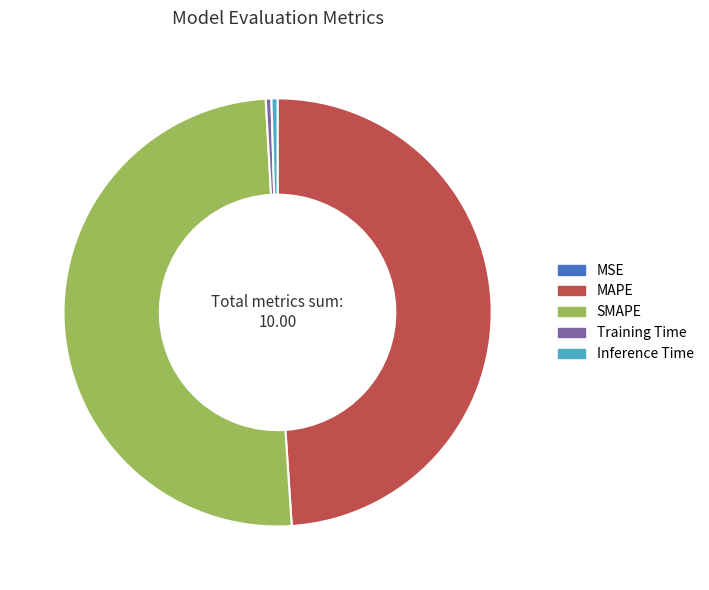

The MAPE slice represents 54% of the pie. True or false?

False